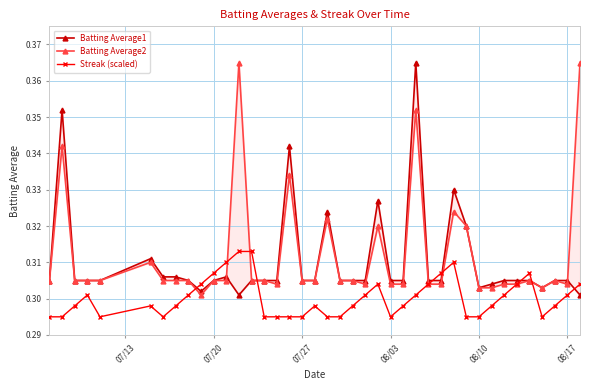

True or false: Streak (scaled) has more than 2 interior local peaks.

True